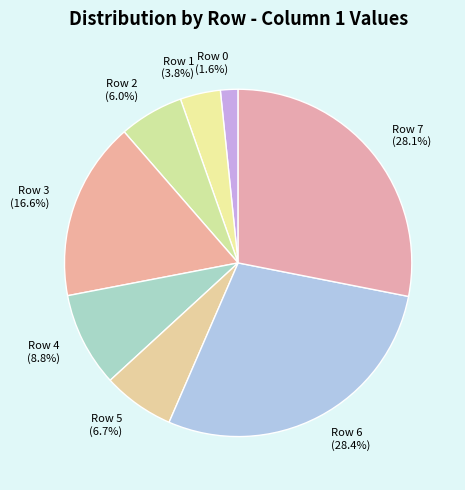

How many slices are in this pie chart?

8